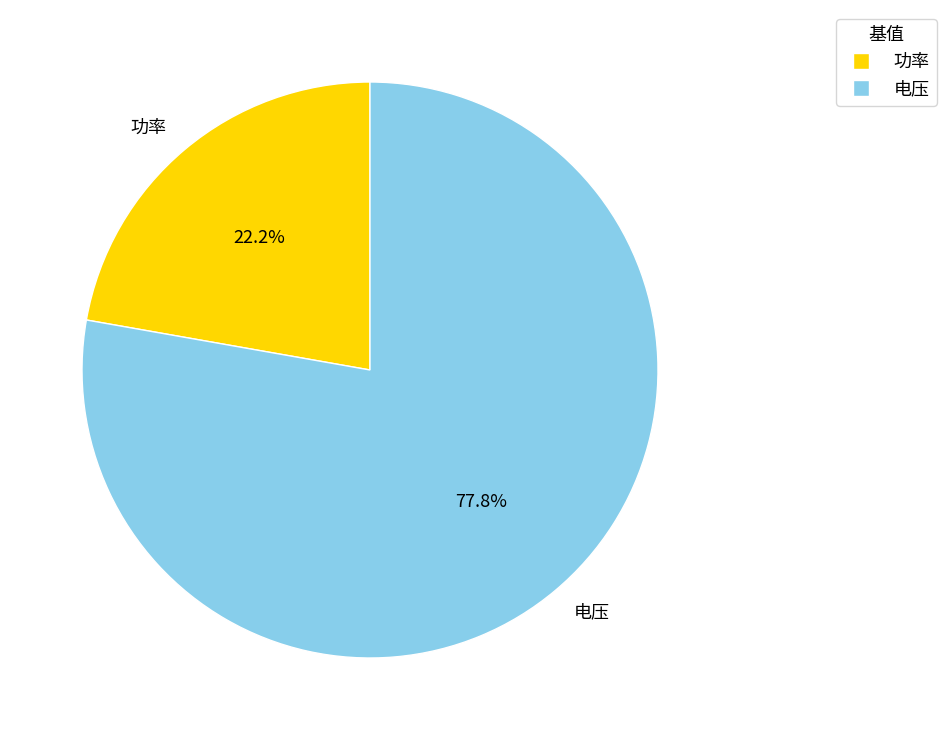

Is 功率 the majority of the pie?

No